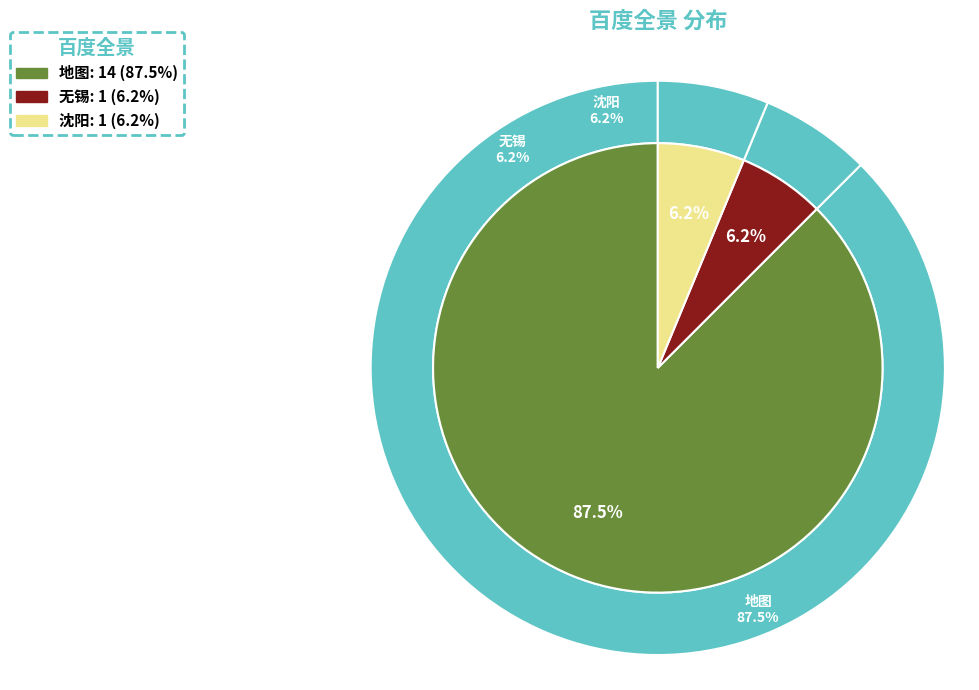

How many segments does this pie chart have?

3